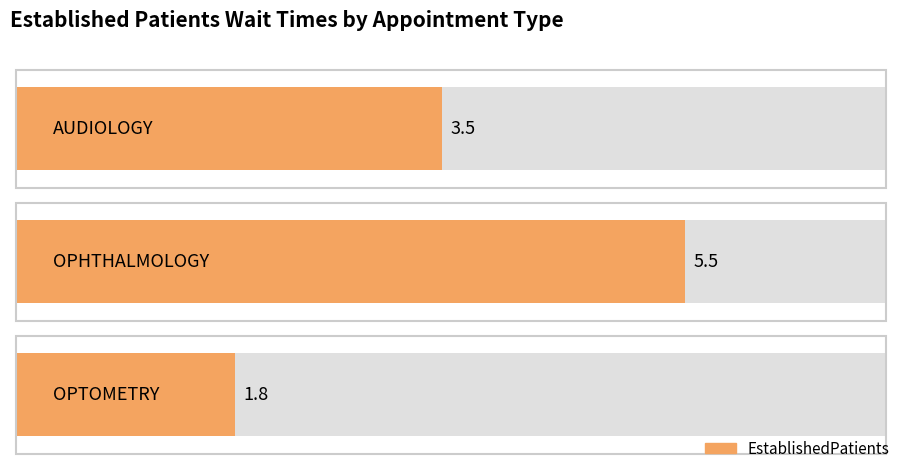

Count the number of data series in this chart.

1